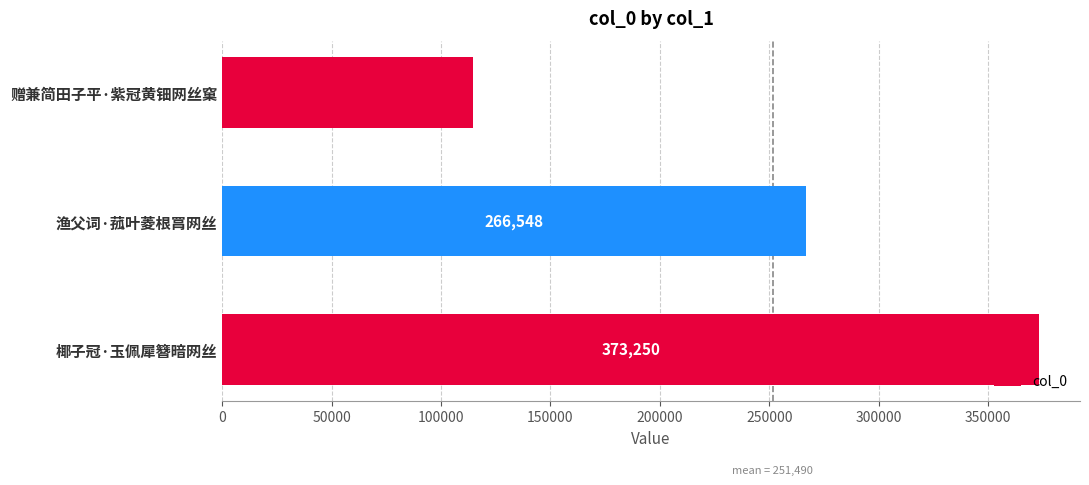

Reading top to bottom, what are all the values shown in this chart?

赠兼简田子平·紫冠黄钿网丝窠=114672	渔父词·菰叶菱根罥网丝=266548	椰子冠·玉佩犀簪暗网丝=373250